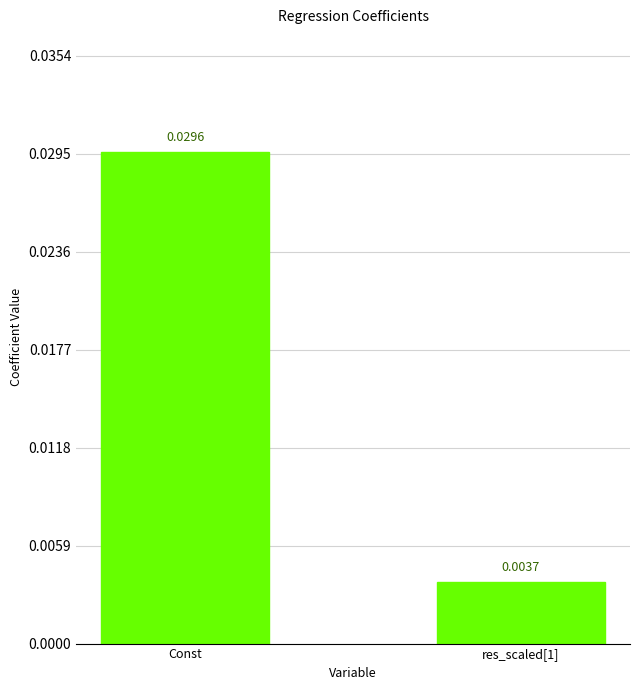

List the labels in order of value, smallest first.

res_scaled[1], Const